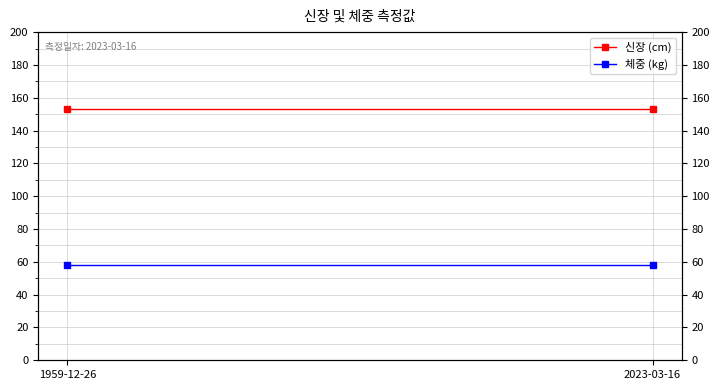

At 2023-03-16, list the series in order from smallest to largest.

체중 (kg), 신장 (cm)